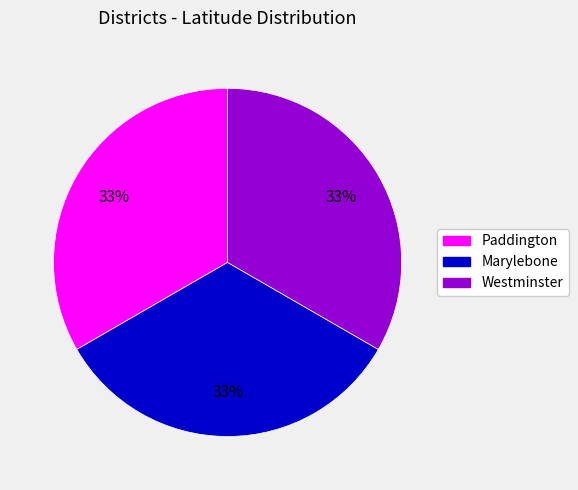

To the nearest percent, what portion does Paddington represent?

33%